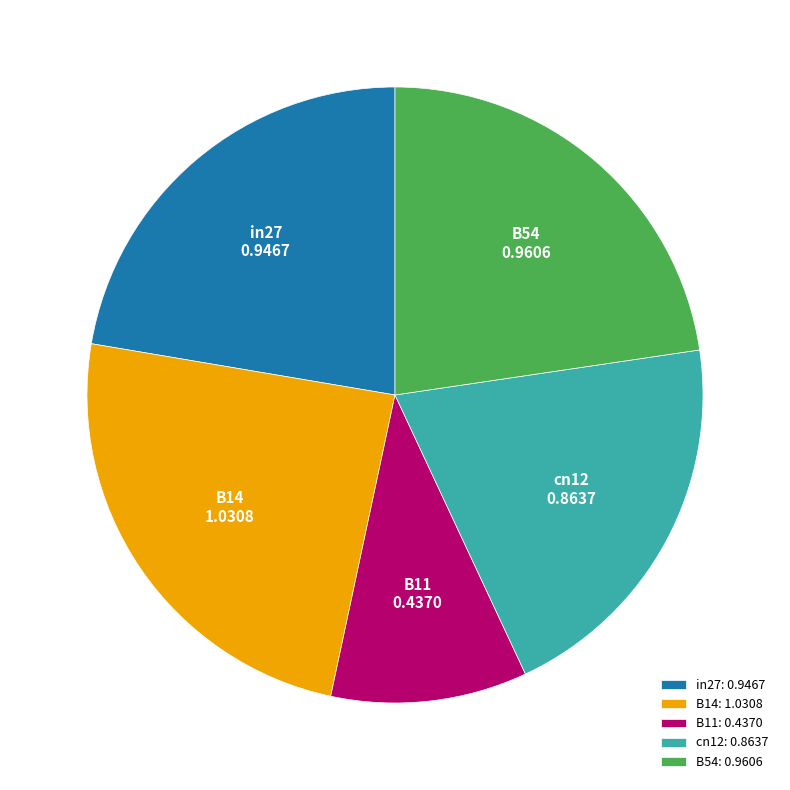

Is B54 the majority of the pie?

No